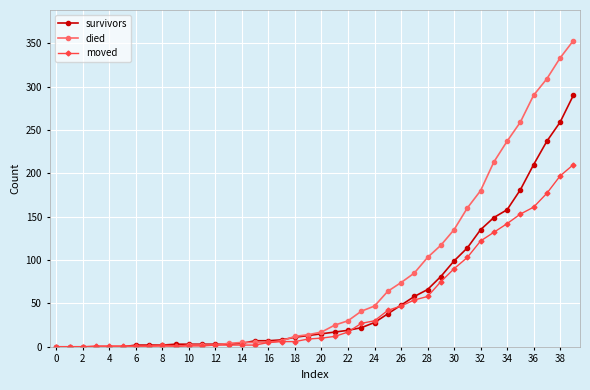

List the series in order of their peak value, highest first.

died, survivors, moved